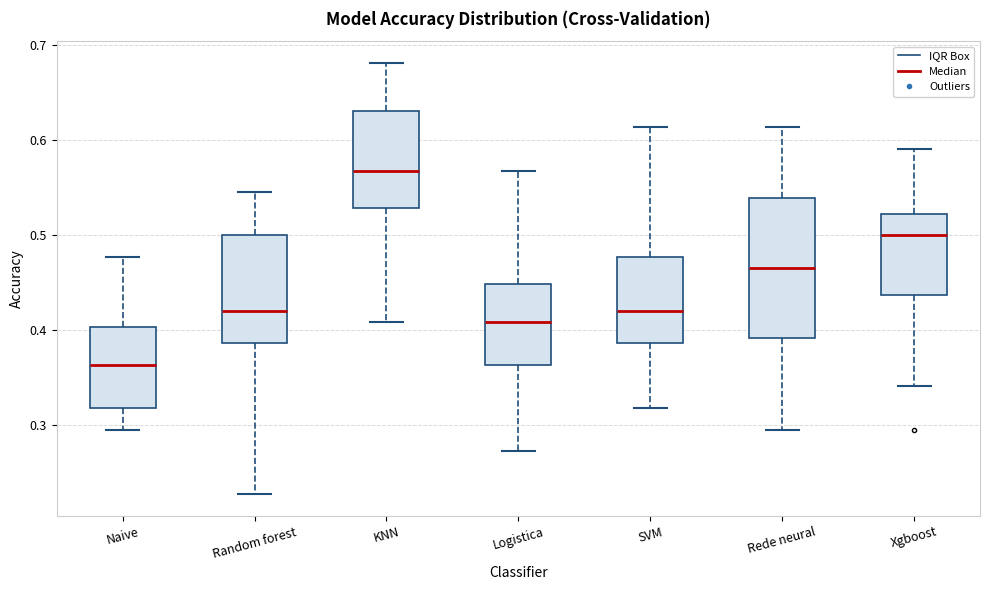

Reading left to right, read every box against the y-axis: the position of its median line, the range the box covers, and the ends of its whiskers. The values are not printed on the chart, so give them approximately, as read against the axis.

Naive: median 0.36, box 0.32 to 0.40, whiskers 0.30 to 0.48
Random forest: median 0.42, box 0.39 to 0.50, whiskers 0.23 to 0.55
KNN: median 0.57, box 0.53 to 0.63, whiskers 0.41 to 0.68
Logistica: median 0.41, box 0.36 to 0.45, whiskers 0.27 to 0.57
SVM: median 0.42, box 0.39 to 0.48, whiskers 0.32 to 0.61
Rede neural: median 0.47, box 0.39 to 0.54, whiskers 0.30 to 0.61
Xgboost: median 0.50, box 0.44 to 0.52, whiskers 0.34 to 0.59